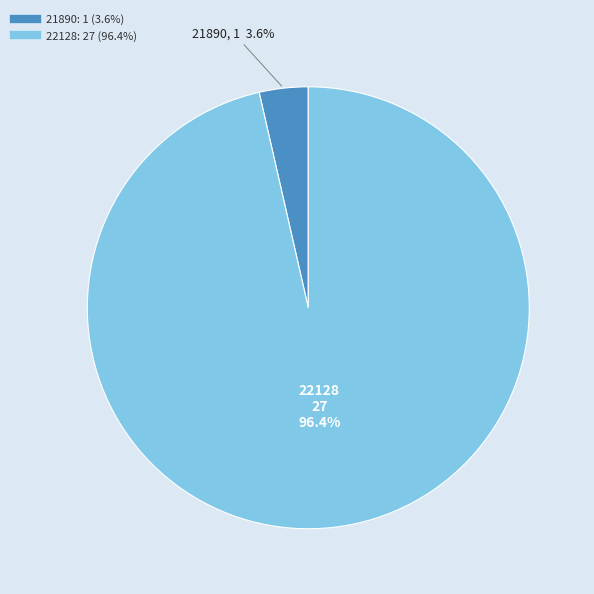

What is the smallest slice in the pie chart?

21890